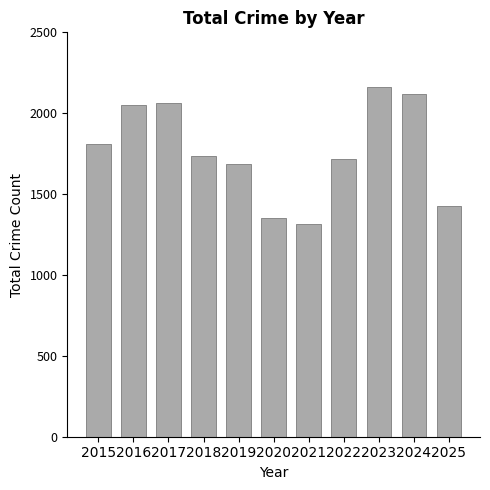

What is the difference between the values at 2019 and 2021?

374